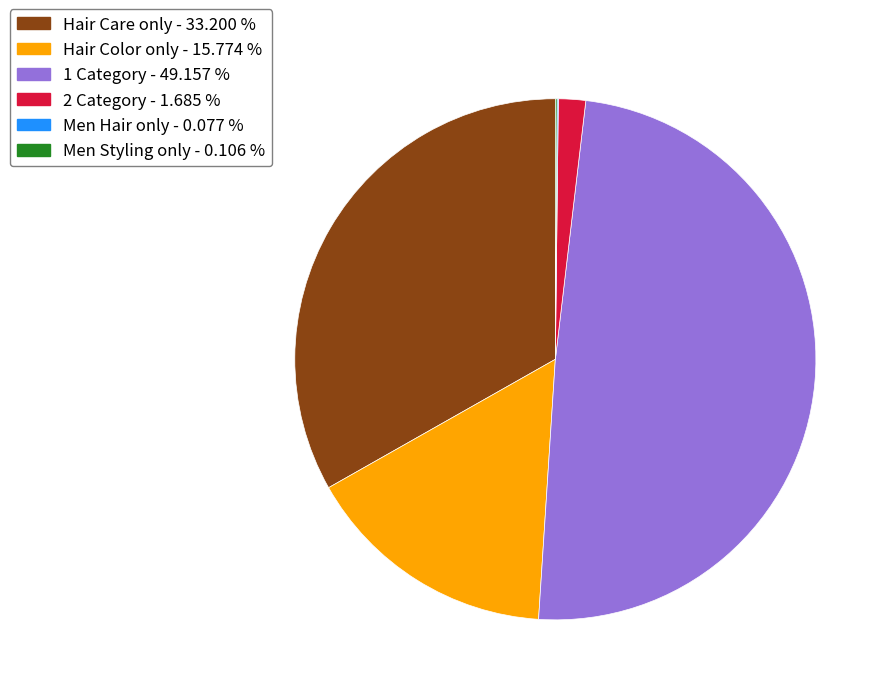

Is there a majority slice in this chart?

No